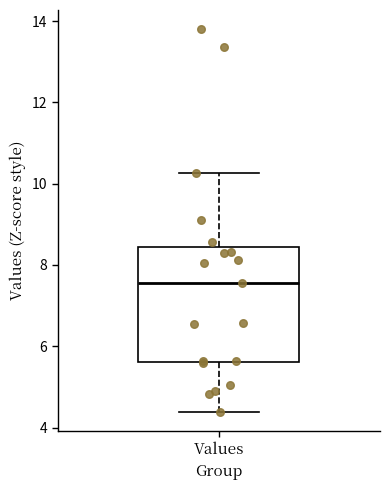

Read this box plot against the y-axis: the position of the median line, the range covered by the box, and the ends of both whiskers. The values are not printed on the chart, so give them approximately, as read against the axis.

median 7.6, box 5.6 to 8.4, whiskers 4.4 to 10.2